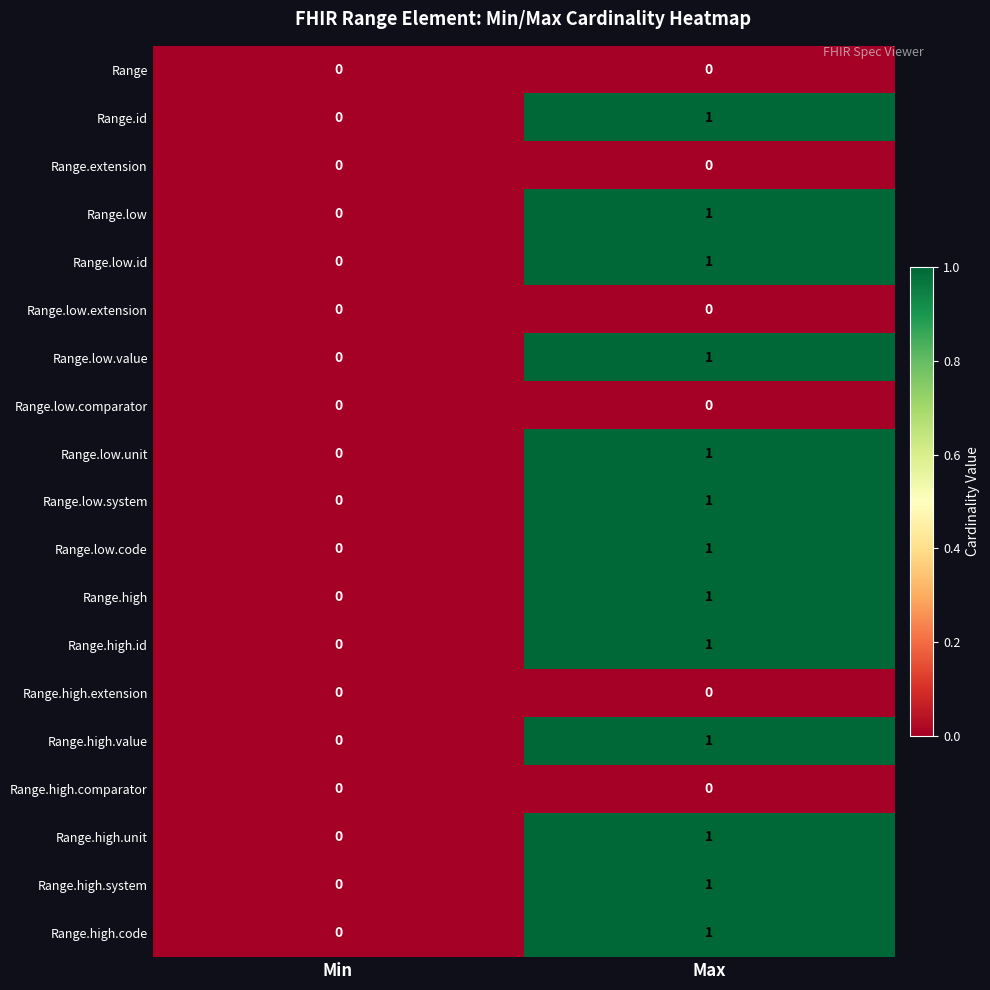

Is the value of Range.high.code at Max greater than the value of Range.extension at Max?

Yes